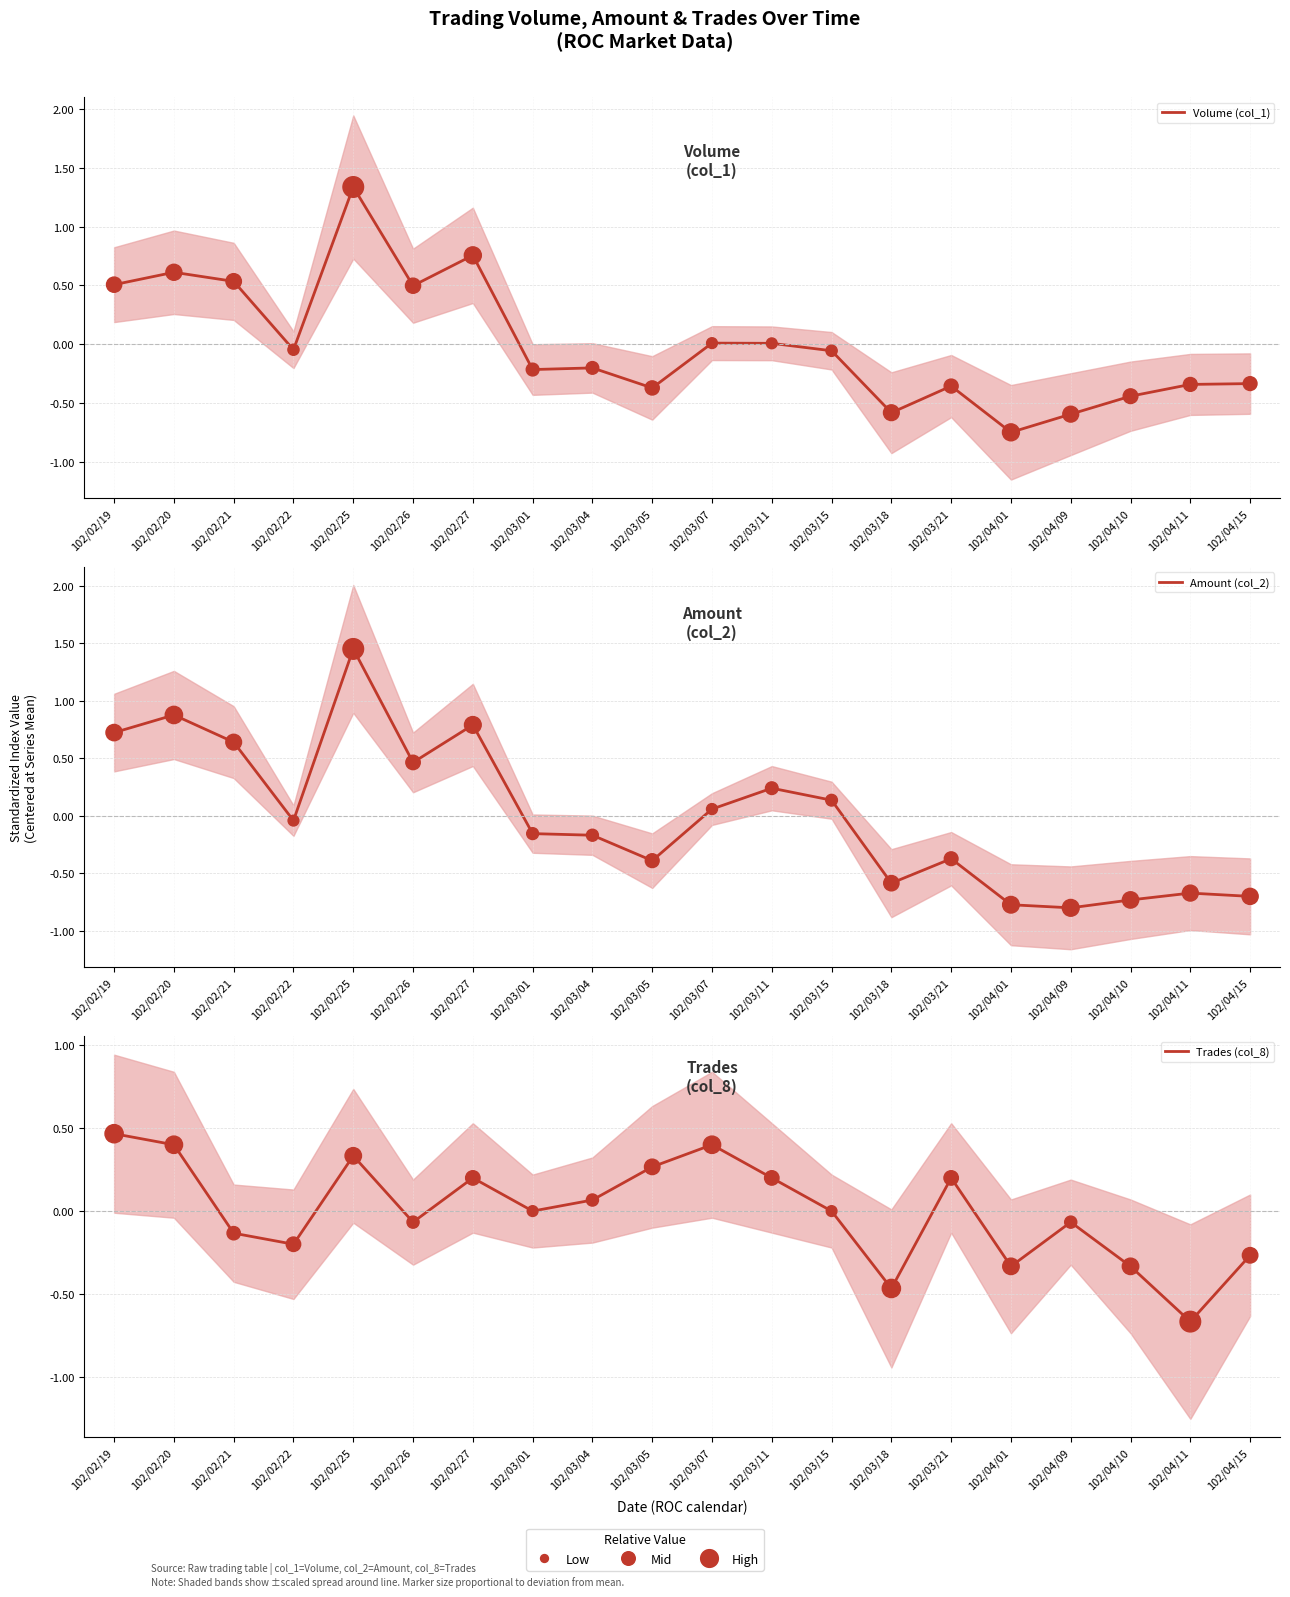

Which series has the largest Y range (max minus min)?

Amount (col_2)